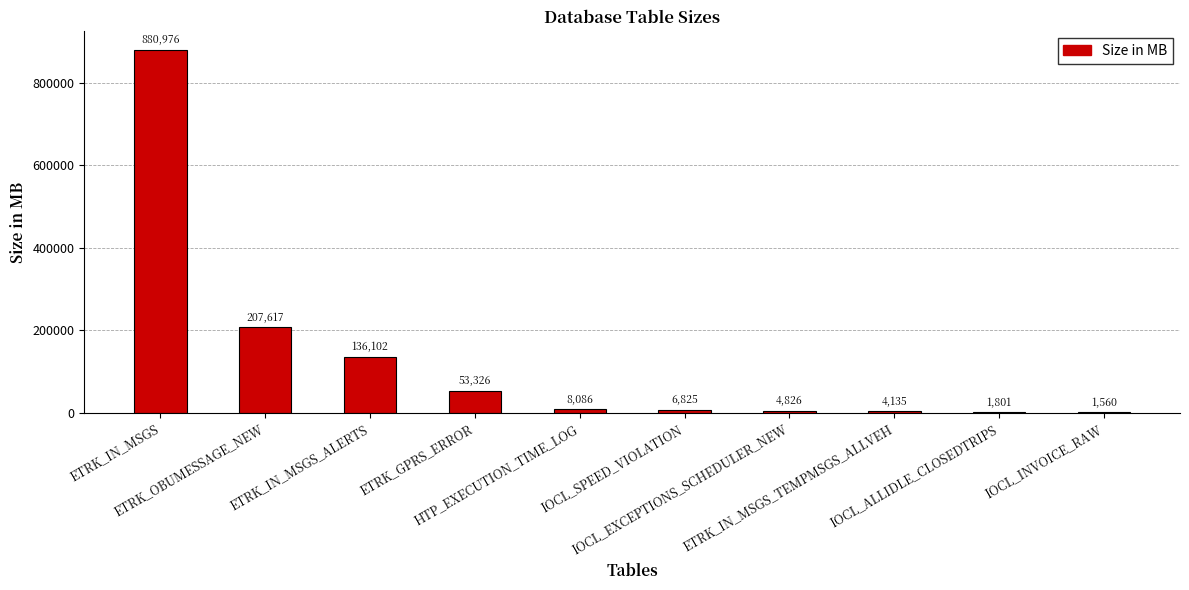

Are the bars grouped side by side (vs. stacked)?

No